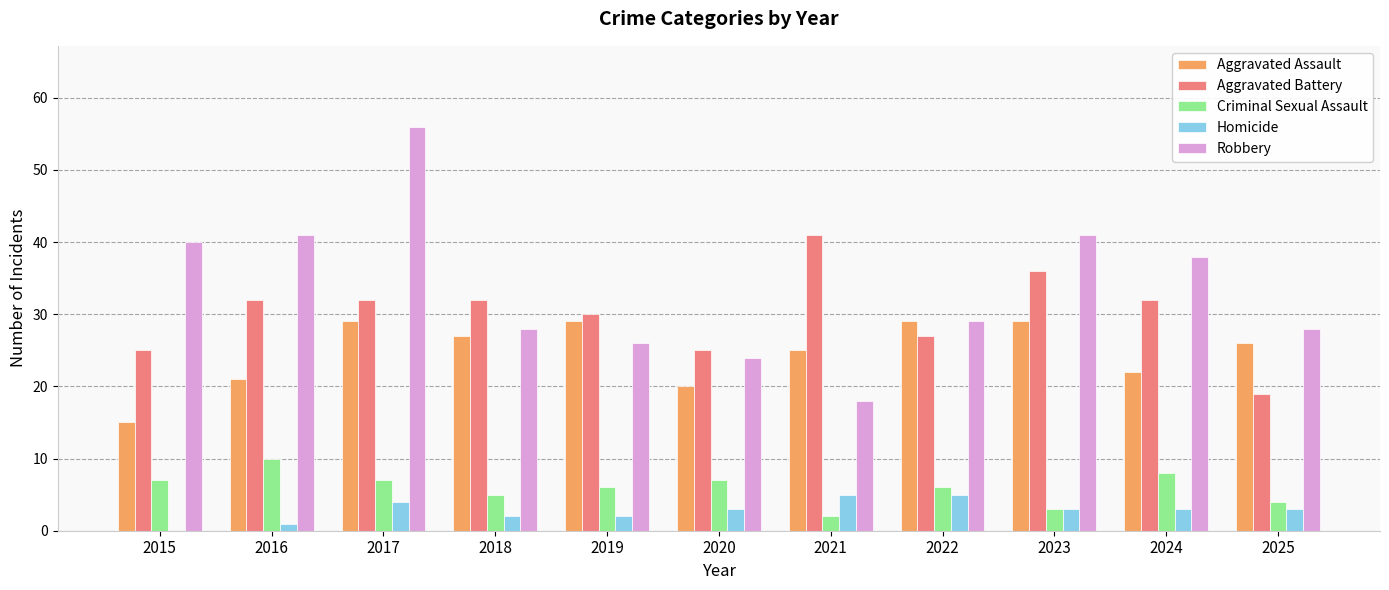

Reading left to right, extract all data points from this chart.

Aggravated Assault: 2015=15	2016=21	2017=29	2018=27	2019=29	2020=20	2021=25	2022=29	2023=29	2024=22	2025=26
Aggravated Battery: 2015=25	2016=32	2017=32	2018=32	2019=30	2020=25	2021=41	2022=27	2023=36	2024=32	2025=19
Criminal Sexual Assault: 2015=7	2016=10	2017=7	2018=5	2019=6	2020=7	2021=2	2022=6	2023=3	2024=8	2025=4
Homicide: 2015=0	2016=1	2017=4	2018=2	2019=2	2020=3	2021=5	2022=5	2023=3	2024=3	2025=3
Robbery: 2015=40	2016=41	2017=56	2018=28	2019=26	2020=24	2021=18	2022=29	2023=41	2024=38	2025=28